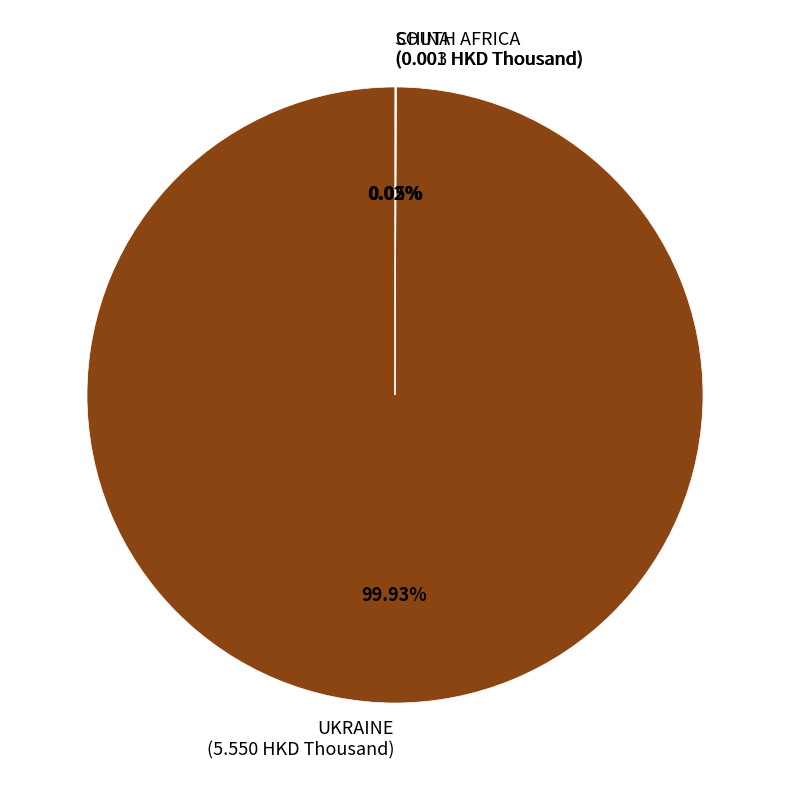

Does UKRAINE (5.550 HKD Thousand) account for over 50% of the chart?

Yes